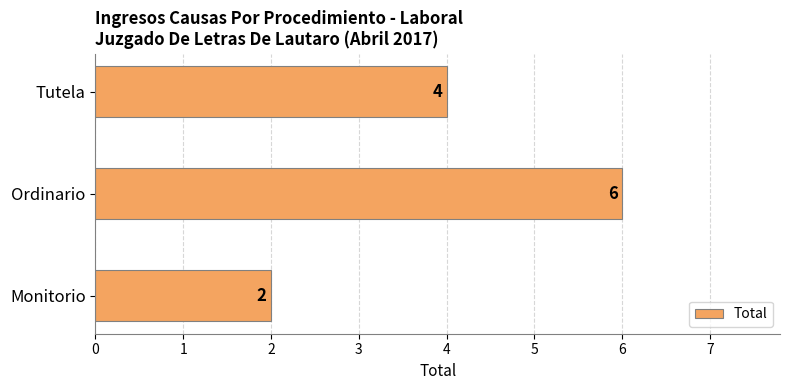

Count the values in the range 2 to 6.

3